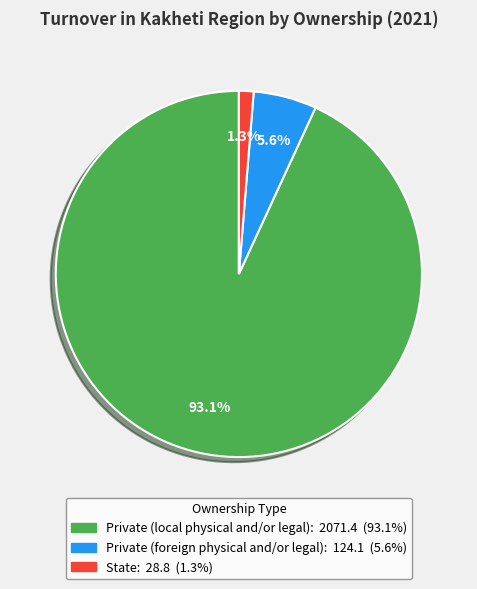

What is the smallest slice in the pie chart?

State